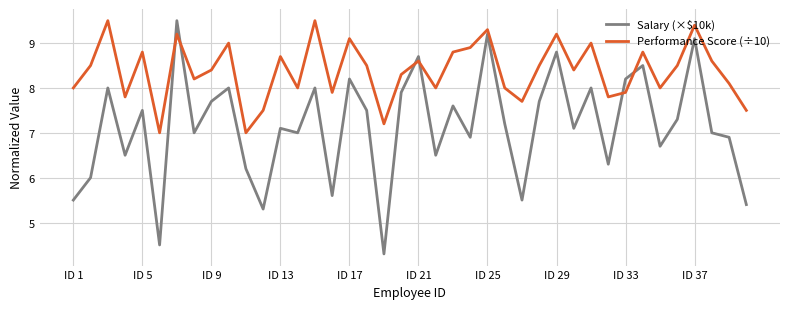

How many interior local valleys does the Performance Score (÷10) series have?

12